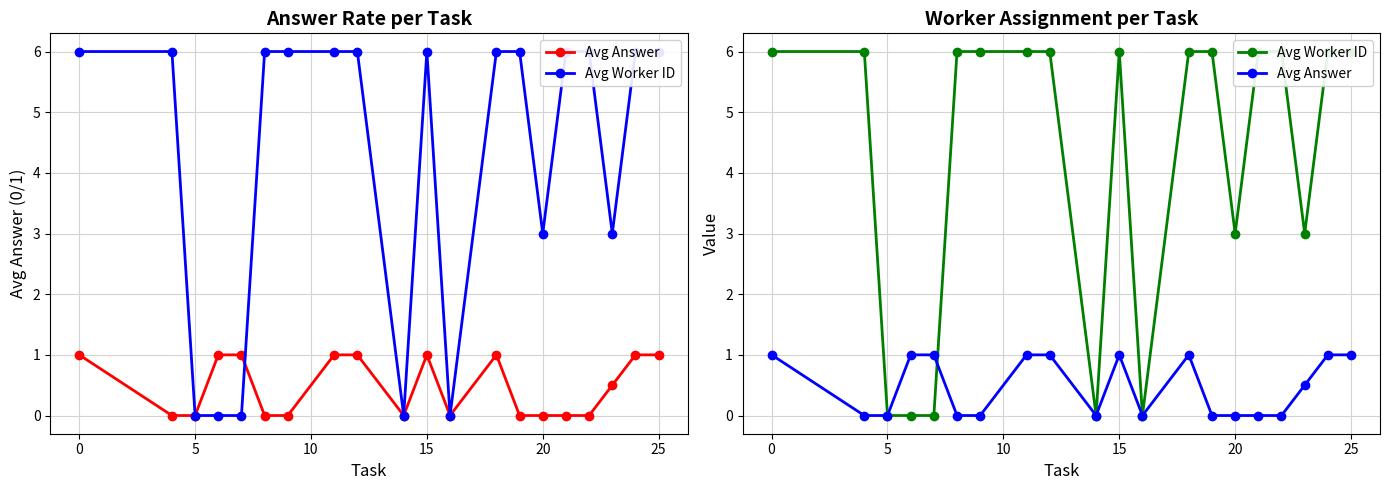

How many interior local peaks does the Avg Answer series have?

2